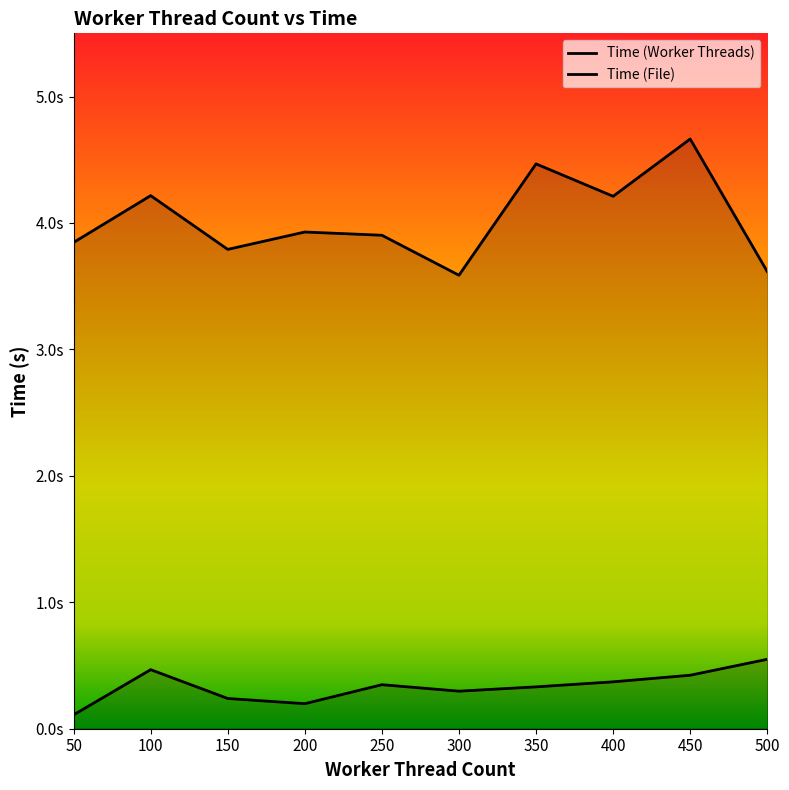

The value of Time (Worker Threads) at 250 is 3.9. True or false?

True